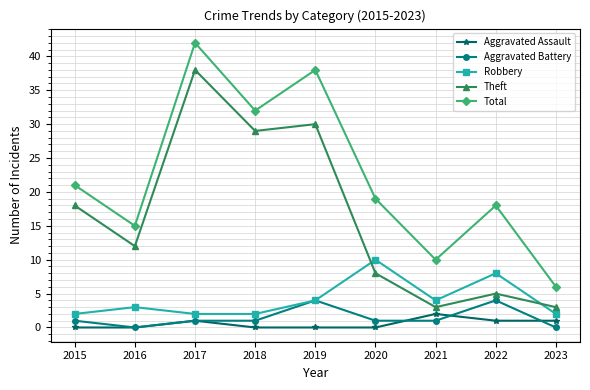

What is the spread (max minus min) of values at 2022?

17